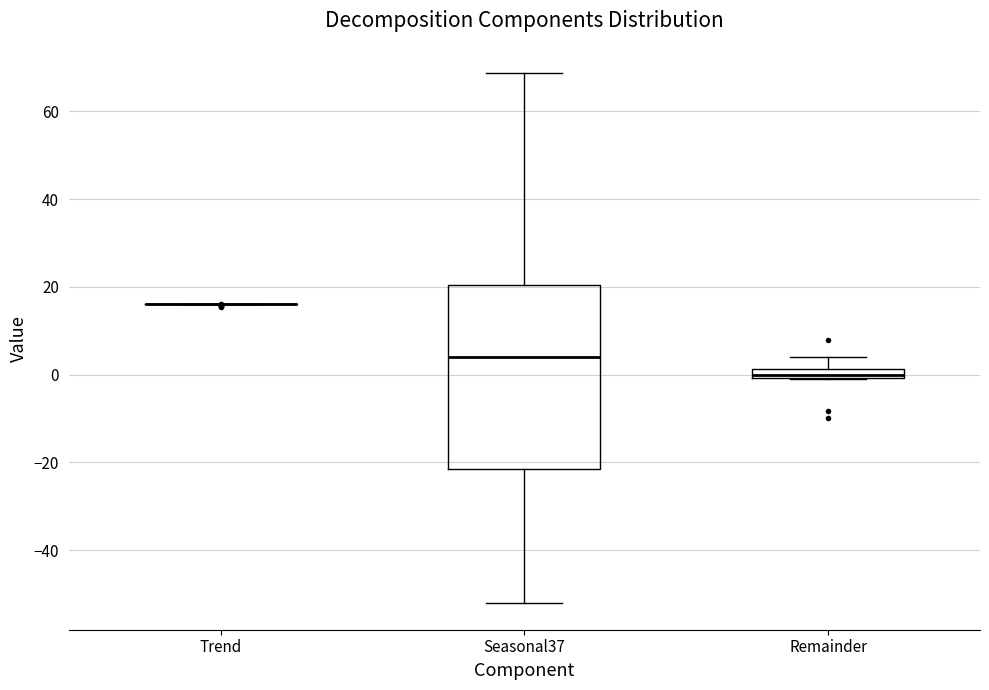

Comparing the boxes themselves (not the whiskers), which one is the tallest?

Seasonal37